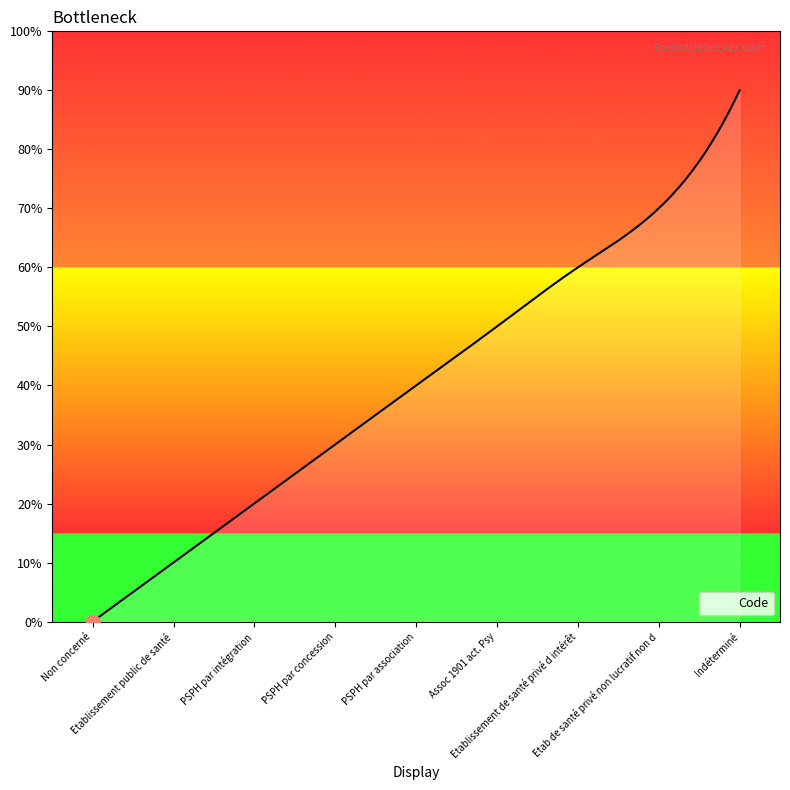

Does the chart have visible grid lines?

No